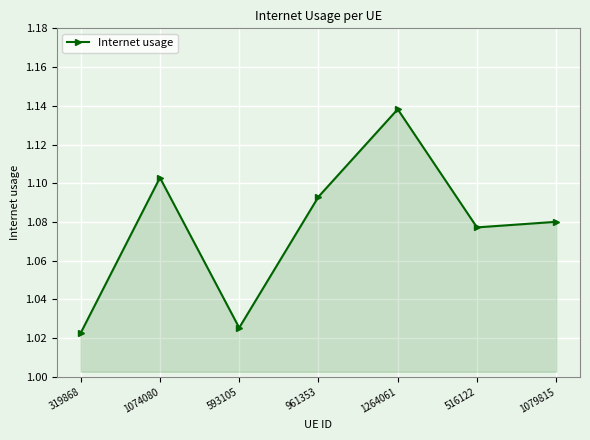

Which category has the lowest value across all series?

319868